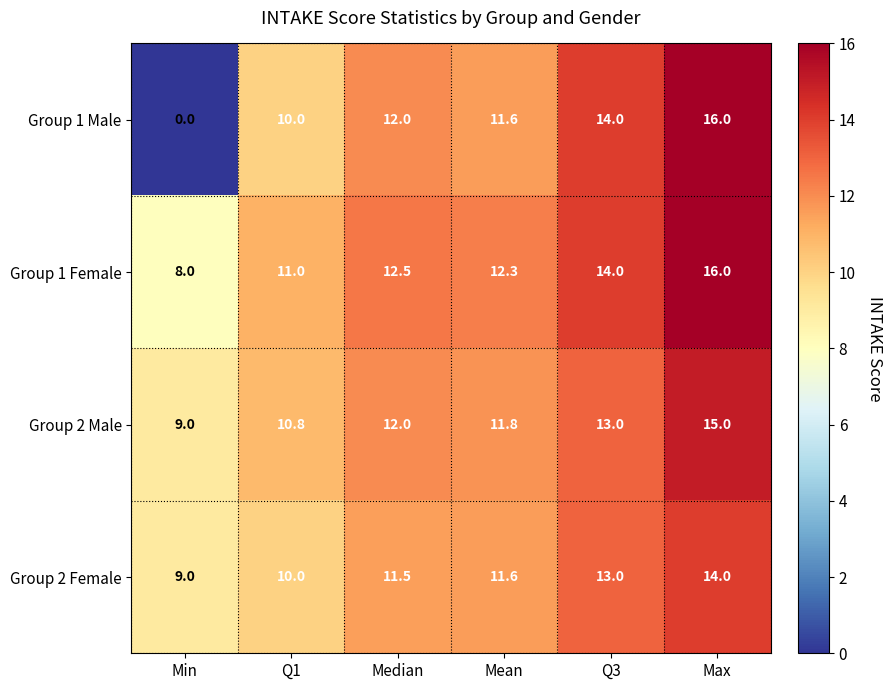

True or false: Group 1 Female has a value of 11.0 at Min.

False